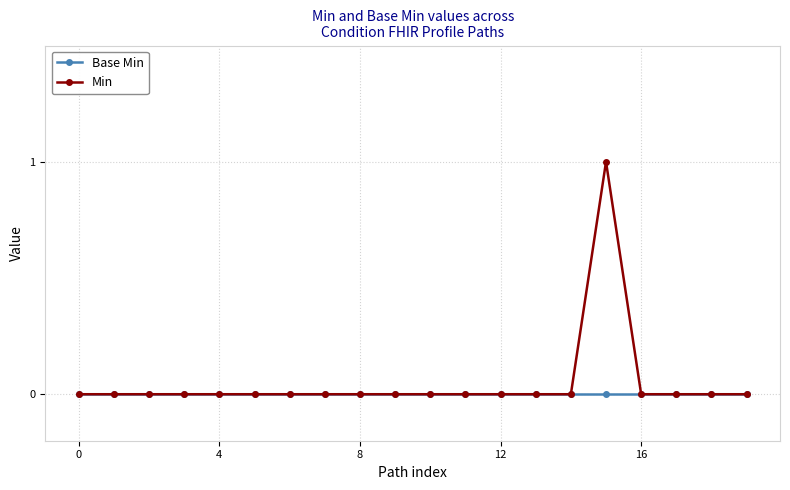

List the series in order of their peak value, highest first.

Min, Base Min